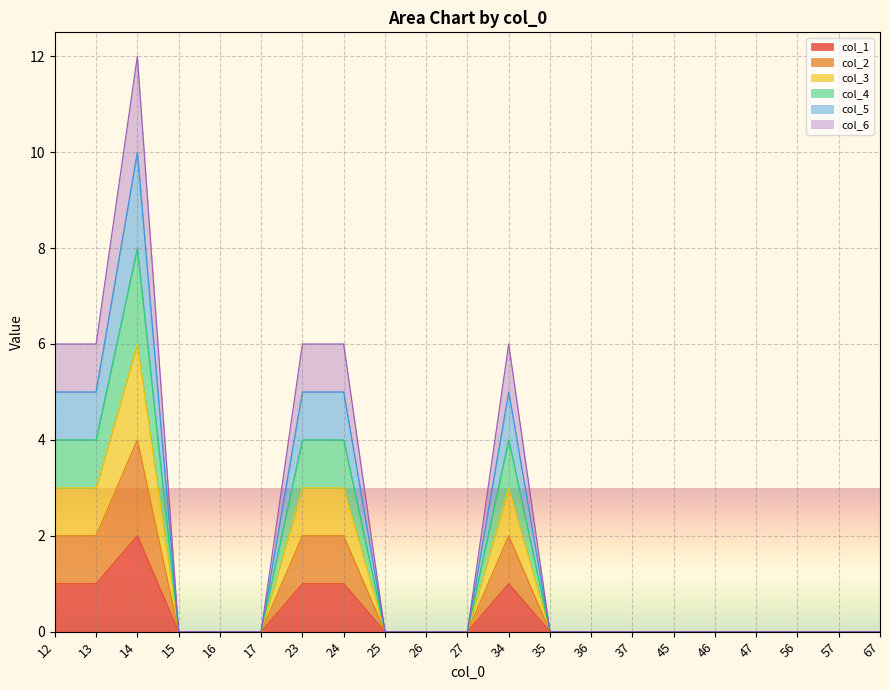

Does the chart display data point markers on the line(s)?

No